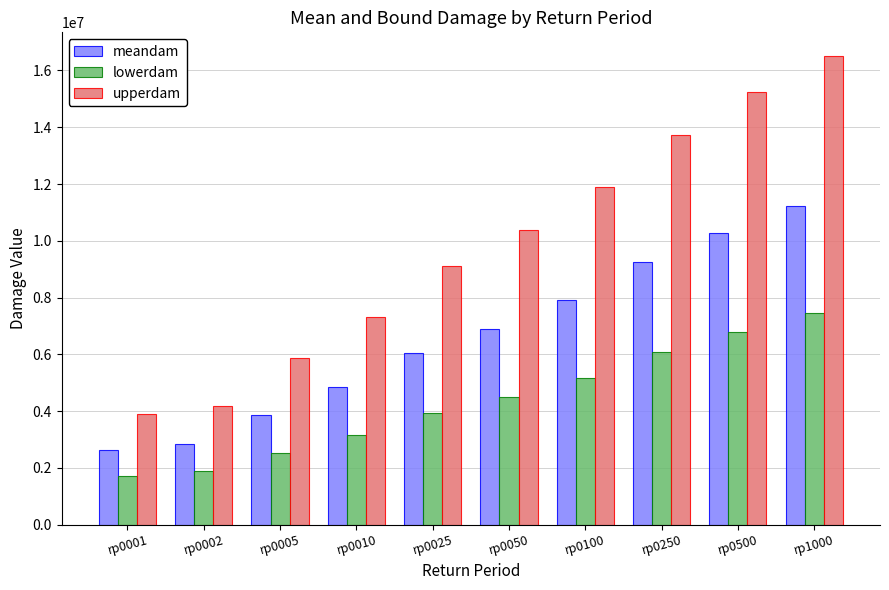

Which series has the largest range (max minus min)?

upperdam